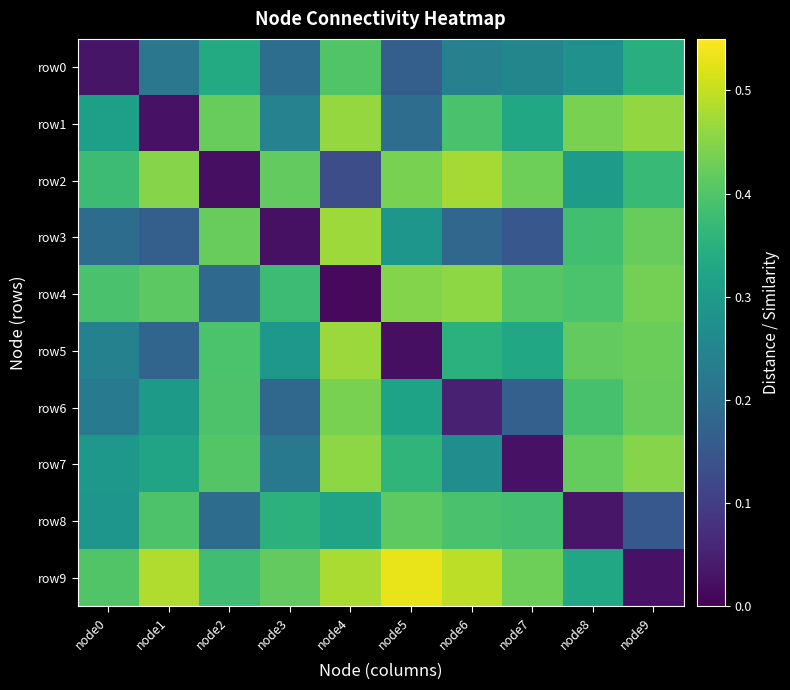

Reading left to right, extract all data points from this chart.

row0: node0=0.0	node1=0.2	node2=0.3	node3=0.2	node4=0.4	node5=0.2	node6=0.2	node7=0.3	node8=0.3	node9=0.3
row1: node0=0.3	node1=0.0	node2=0.4	node3=0.2	node4=0.5	node5=0.2	node6=0.4	node7=0.3	node8=0.4	node9=0.5
row2: node0=0.4	node1=0.4	node2=0.0	node3=0.4	node4=0.1	node5=0.4	node6=0.5	node7=0.4	node8=0.3	node9=0.4
row3: node0=0.2	node1=0.2	node2=0.4	node3=0.0	node4=0.5	node5=0.3	node6=0.2	node7=0.1	node8=0.4	node9=0.4
row4: node0=0.4	node1=0.4	node2=0.2	node3=0.4	node4=0.0	node5=0.4	node6=0.5	node7=0.4	node8=0.4	node9=0.4
row5: node0=0.2	node1=0.2	node2=0.4	node3=0.3	node4=0.5	node5=0.0	node6=0.4	node7=0.3	node8=0.4	node9=0.4
row6: node0=0.2	node1=0.3	node2=0.4	node3=0.2	node4=0.4	node5=0.3	node6=0.1	node7=0.2	node8=0.4	node9=0.4
row7: node0=0.3	node1=0.3	node2=0.4	node3=0.2	node4=0.5	node5=0.4	node6=0.3	node7=0.0	node8=0.4	node9=0.5
row8: node0=0.3	node1=0.4	node2=0.2	node3=0.4	node4=0.3	node5=0.4	node6=0.4	node7=0.4	node8=0.0	node9=0.2
row9: node0=0.4	node1=0.5	node2=0.4	node3=0.4	node4=0.5	node5=0.5	node6=0.5	node7=0.4	node8=0.3	node9=0.0